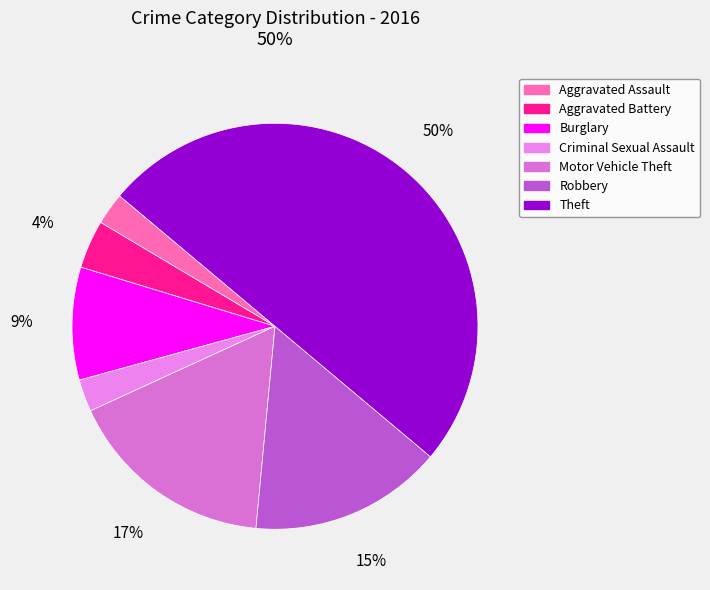

Which category has the biggest portion of the pie?

Theft